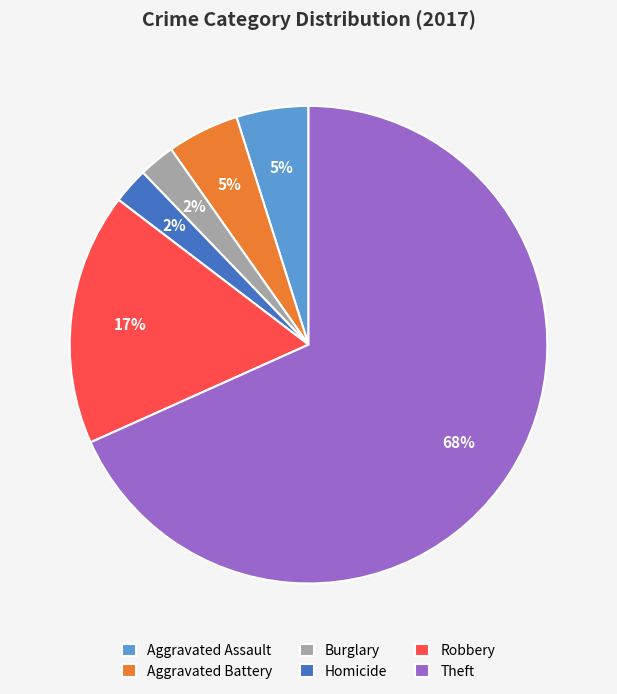

The Homicide slice represents 15% of the pie. True or false?

False